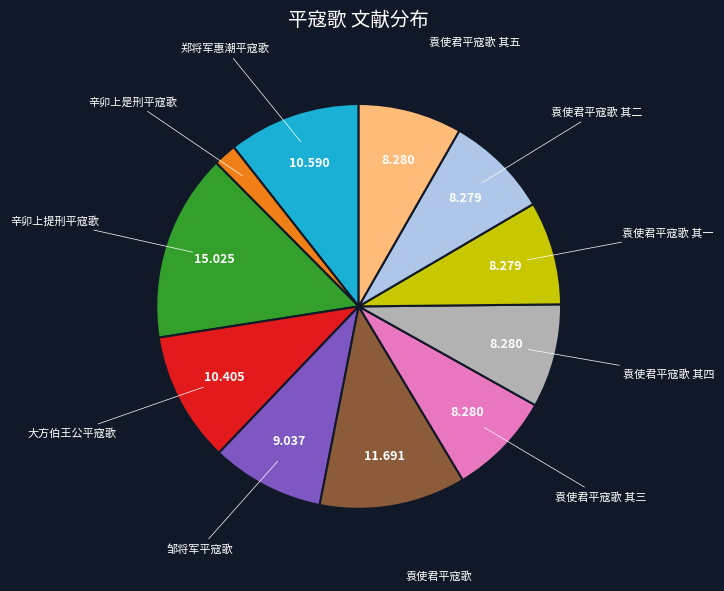

Is it true that 大方伯王公平寇歌 is 10% of the pie?

True